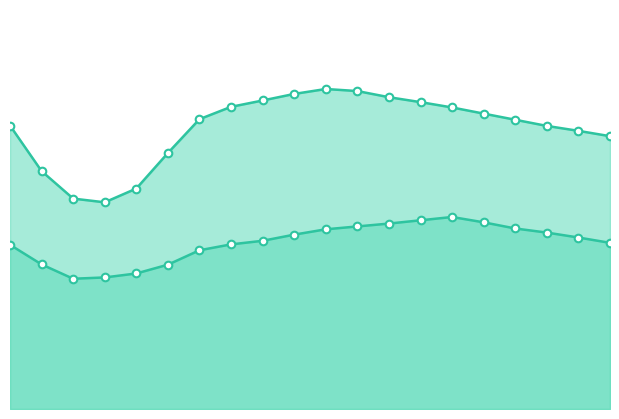

At how many categories does at least one series exceed 0?

20